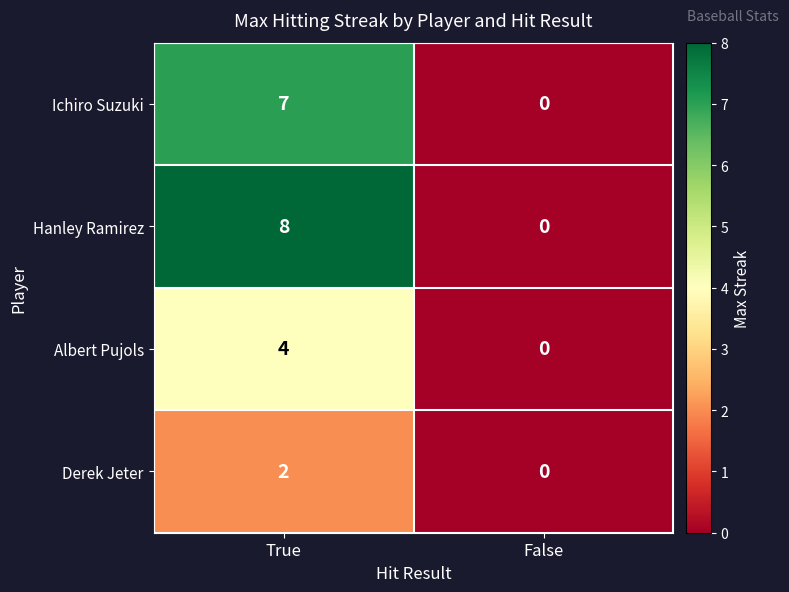

What is the total value across all series at True?

21